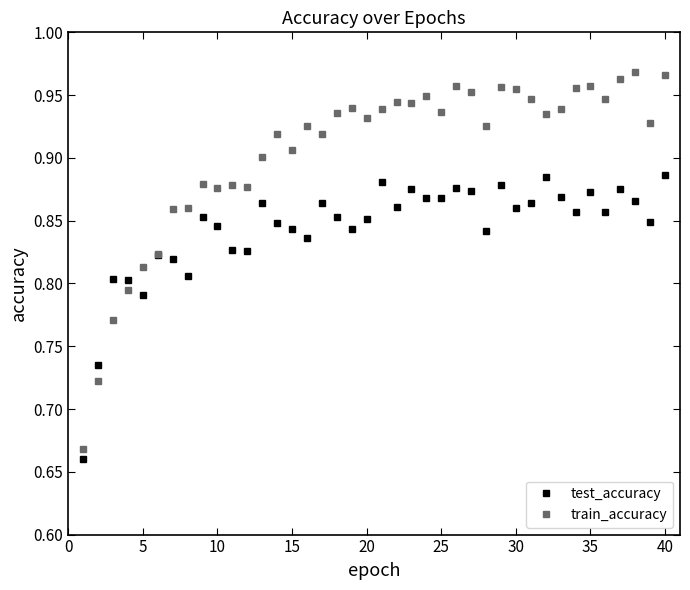

Which series has the largest range (max minus min)?

train_accuracy